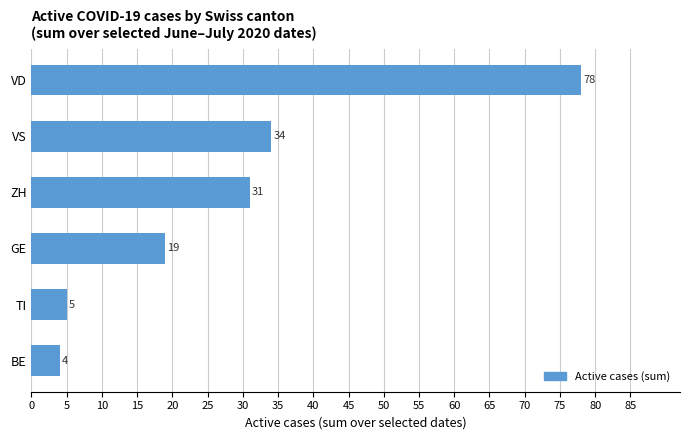

Between ZH and GE, which is larger?

ZH